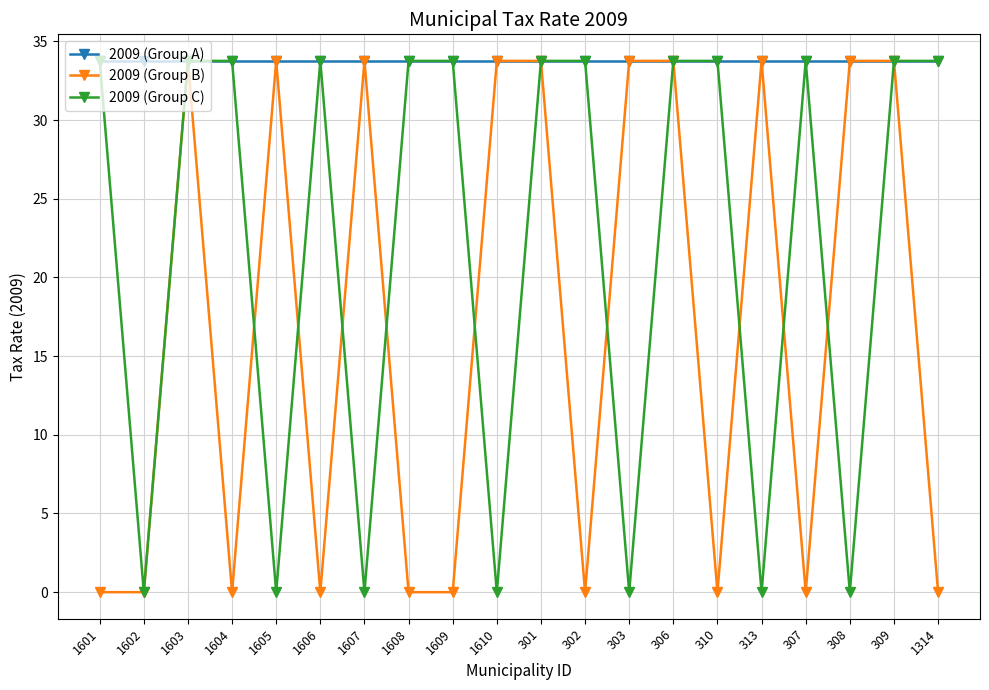

Rank the series by their average value, from highest to lowest.

2009 (Group A), 2009 (Group C), 2009 (Group B)